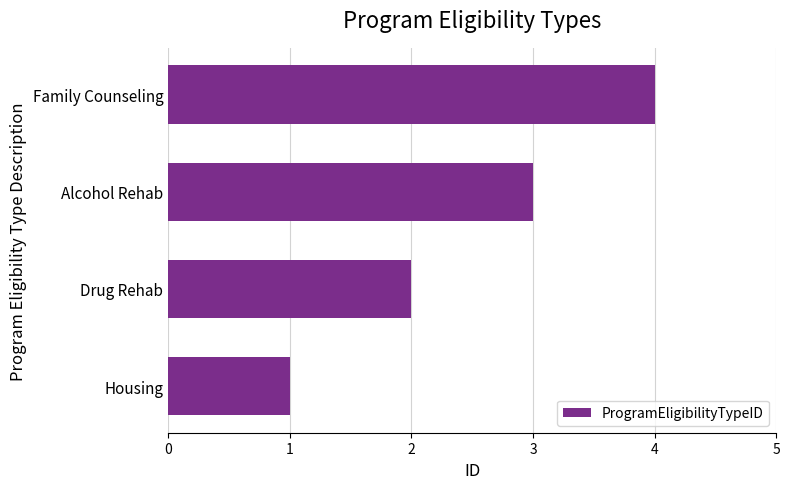

What is the difference between the maximum and minimum values?

3